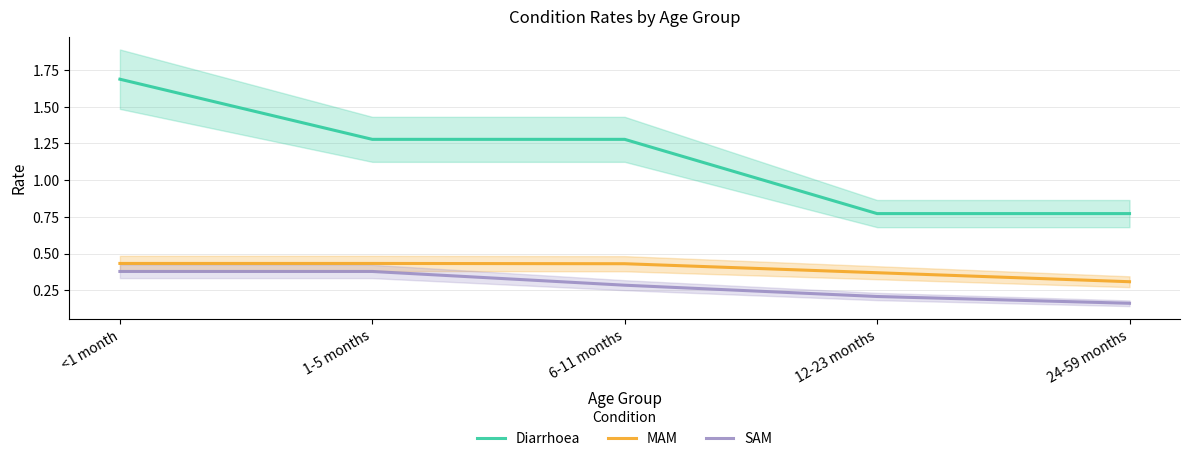

What is the difference between the second highest and minimum values in the MAM series?

0.1